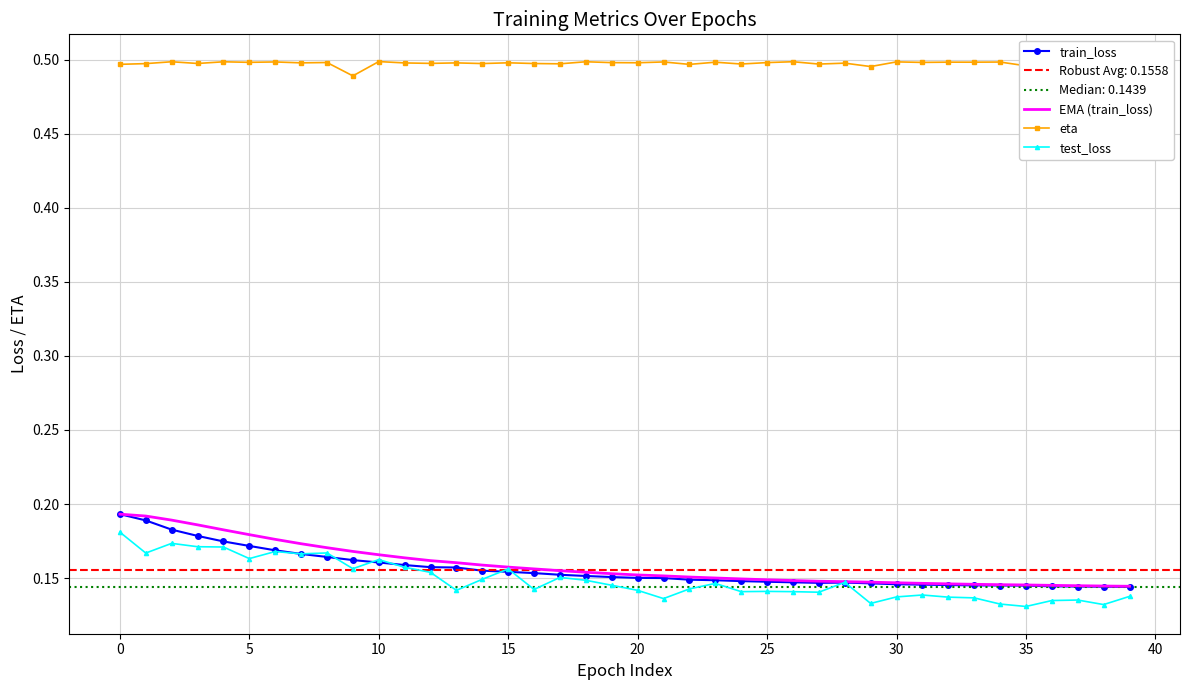

List the series in order of their peak value, lowest first.

test_loss, train_loss, EMA (train_loss), eta